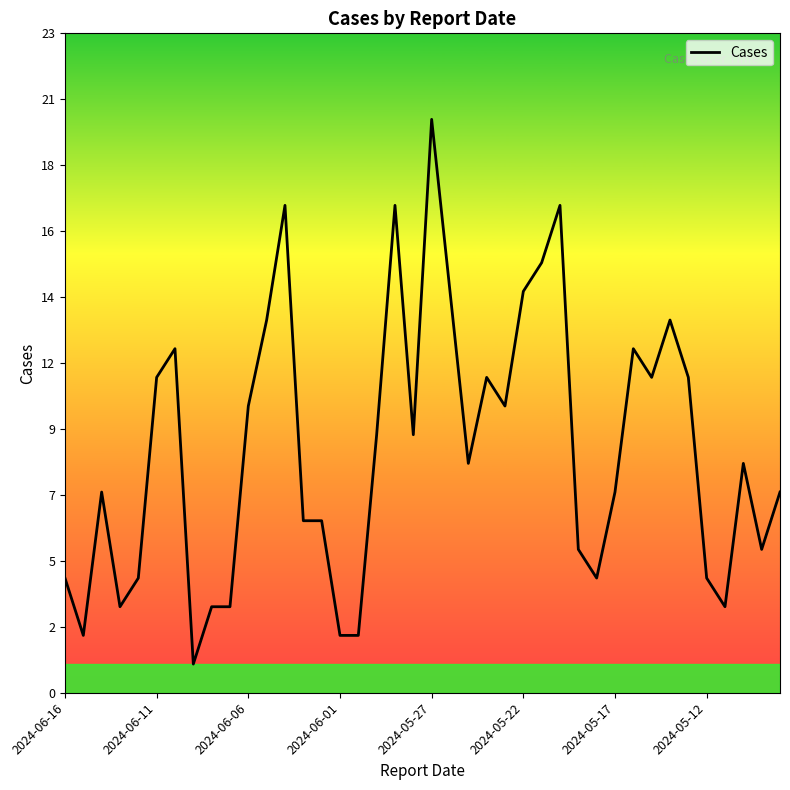

What is the difference between the maximum and minimum values?

19